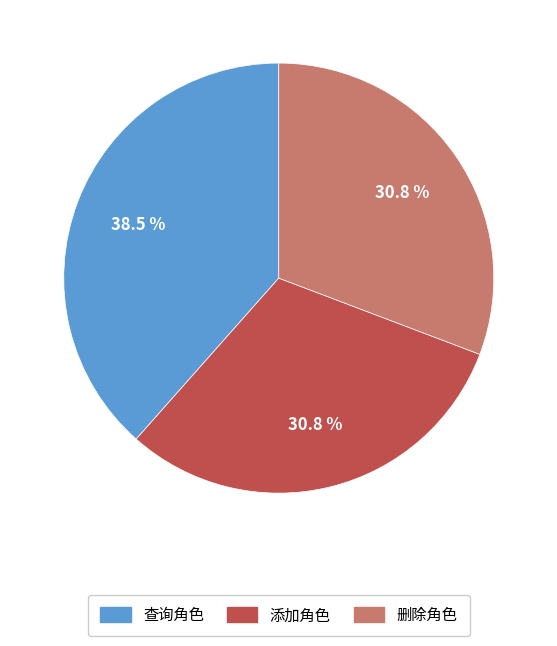

How much of the chart is everything except 添加角色?

69.2%